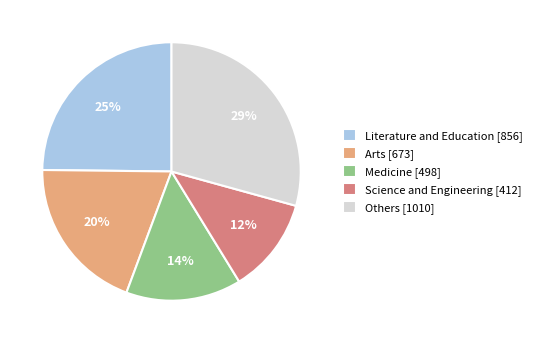

Do Medicine [498] and Others [1010] together represent more than half of the pie?

No